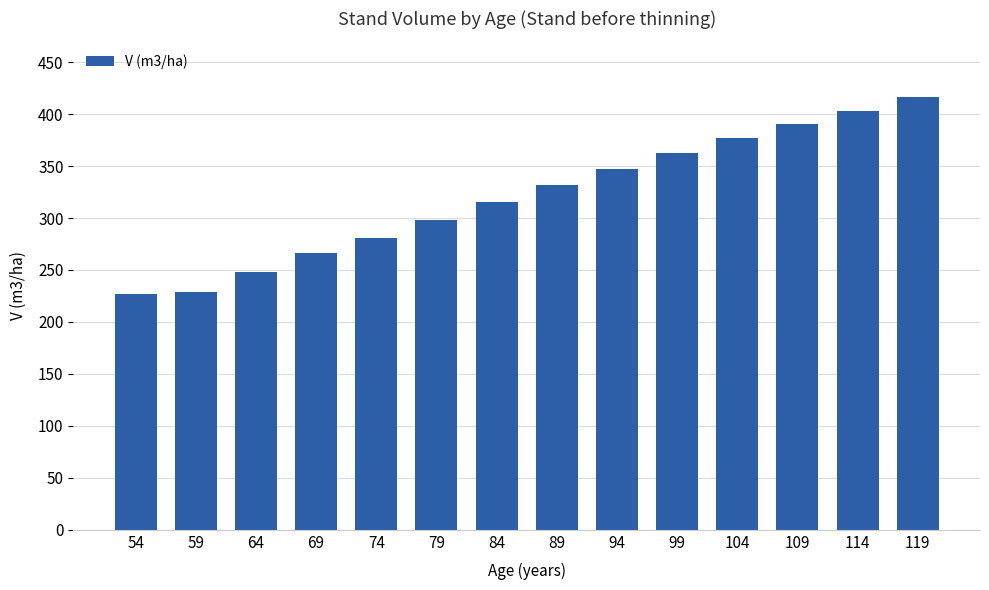

The value at 104 is 376.6. True or false?

True